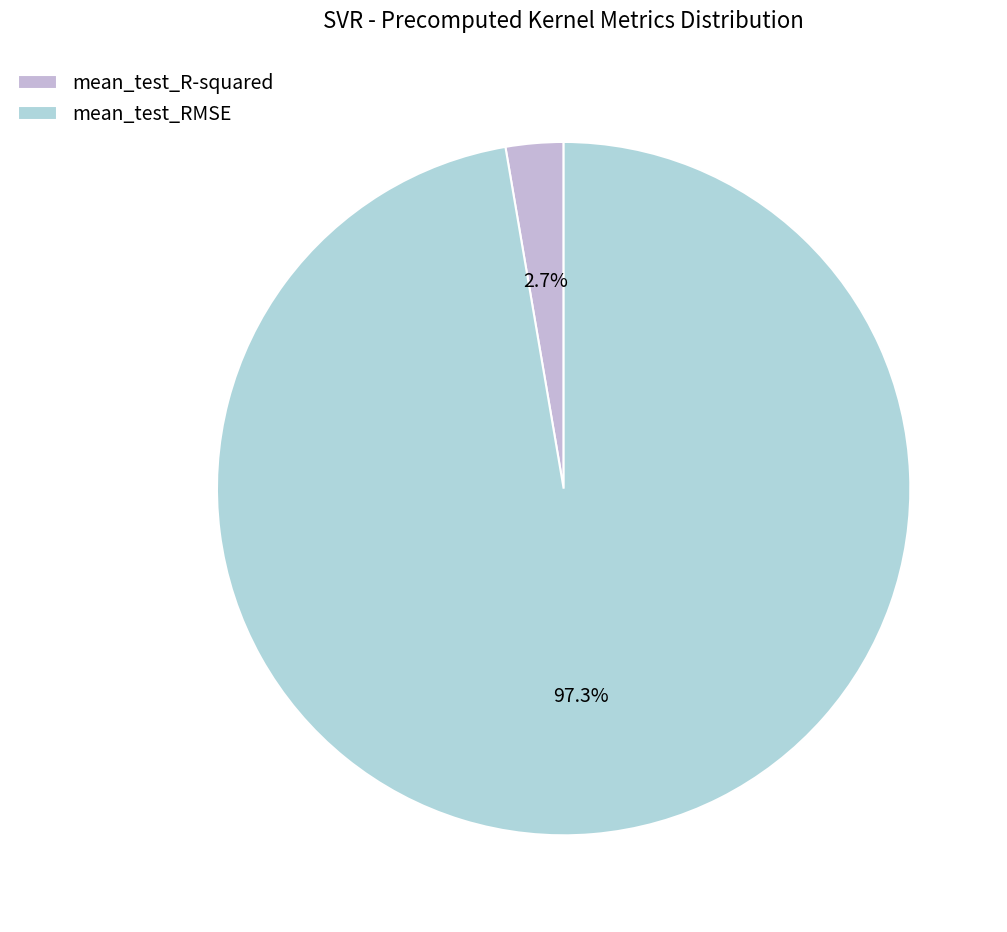

How many slices are in this pie chart?

2